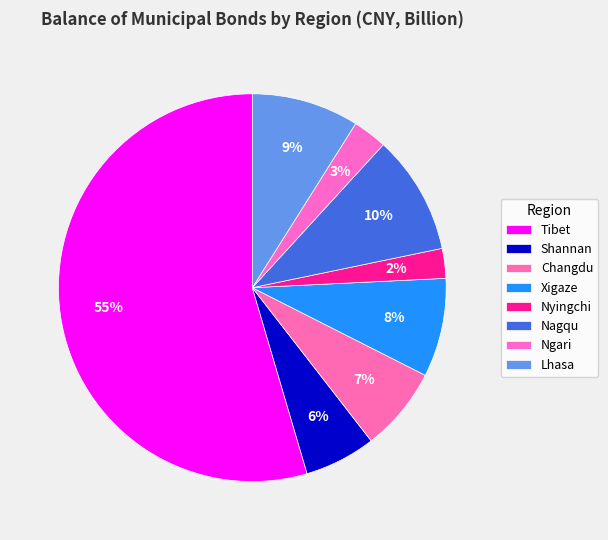

Count the number of slices in the pie.

8